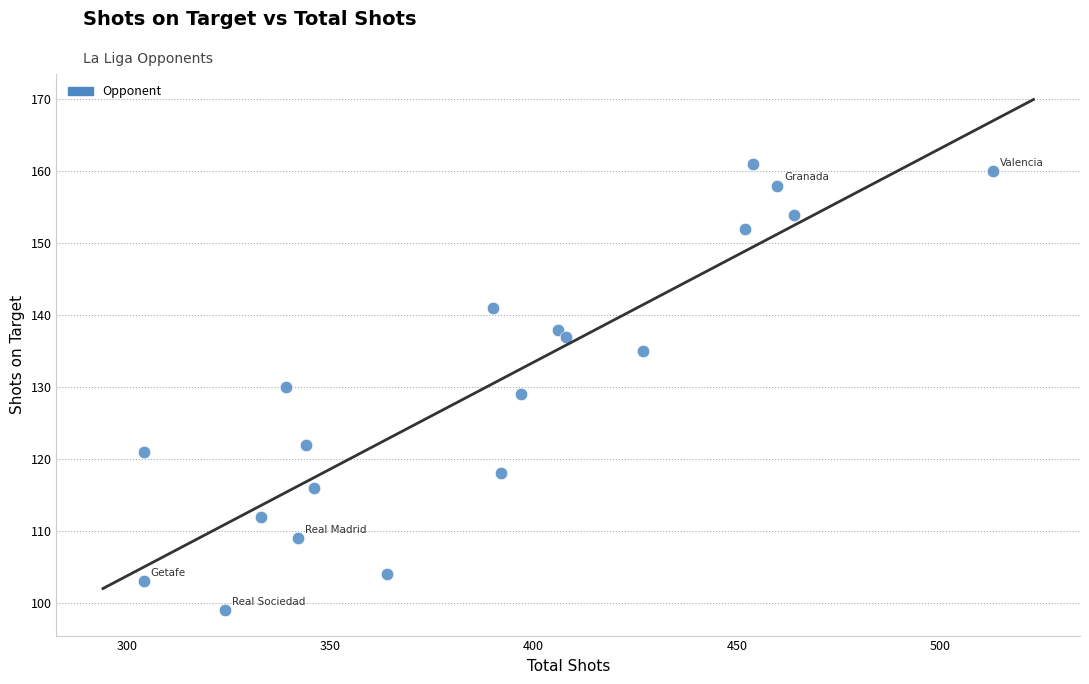

What is the range of Y values (max minus min)?

62